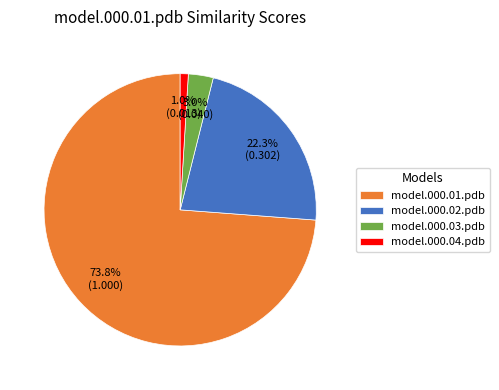

To the nearest percent, what is the difference between the model.000.02.pdb and model.000.04.pdb slice percentages?

21%